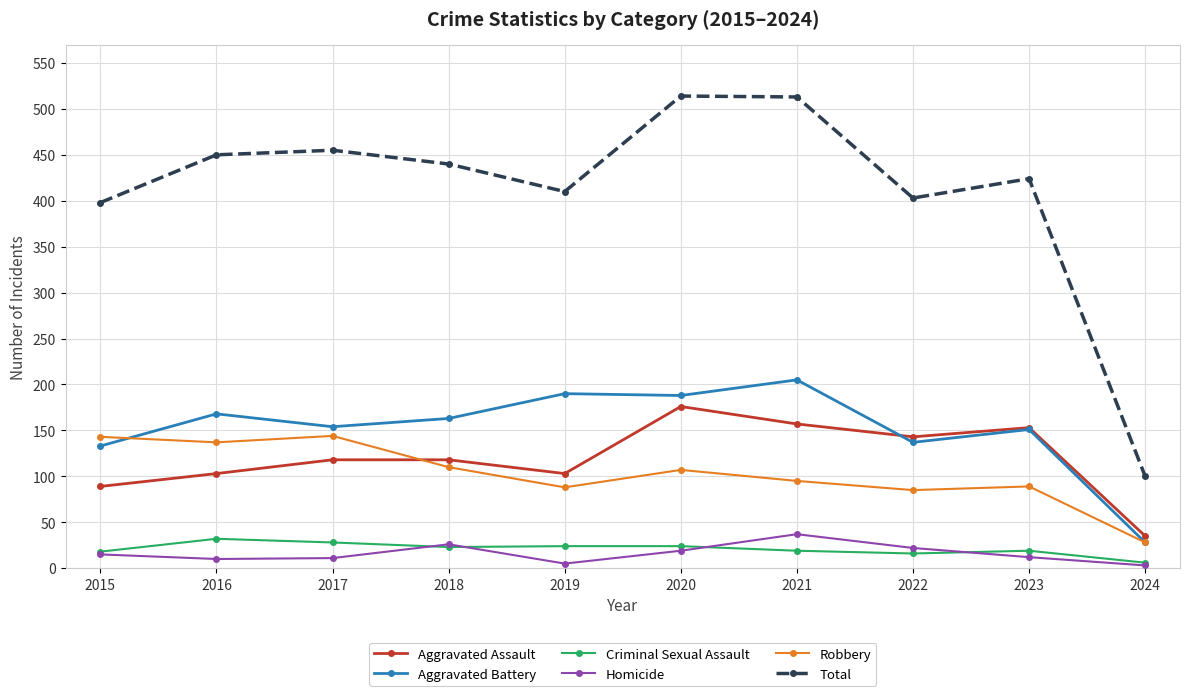

How many lines are shown in the chart?

6